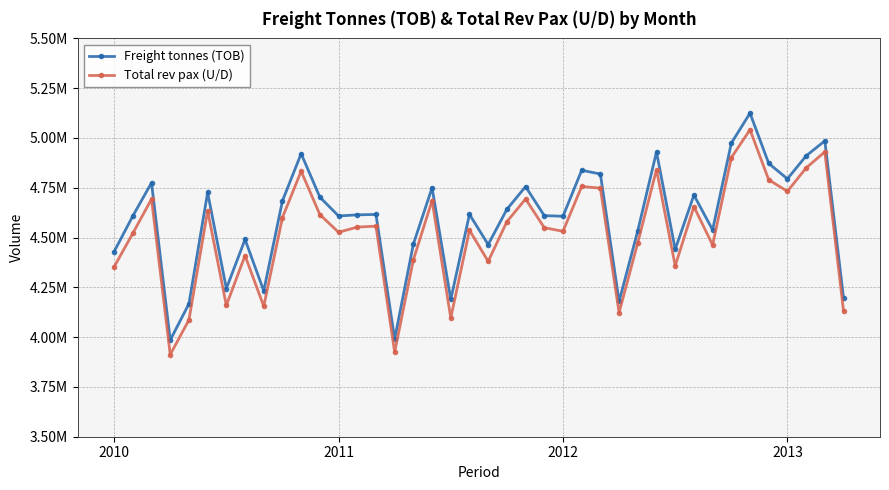

Which series has the largest total across all categories?

Freight tonnes (TOB)